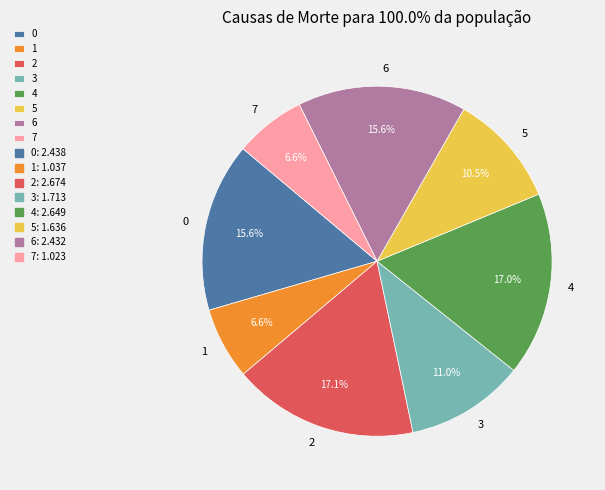

Which has a higher value, 4 or 1?

4